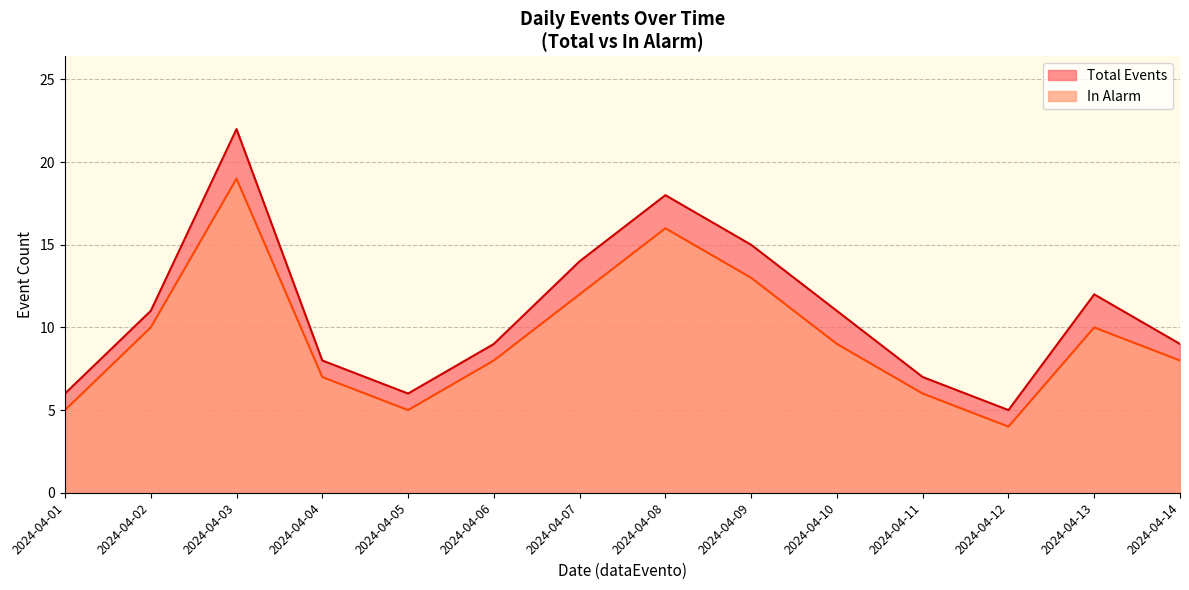

Is the value of In Alarm at 2024-04-04 greater than the value of Total Events at 2024-04-03?

No